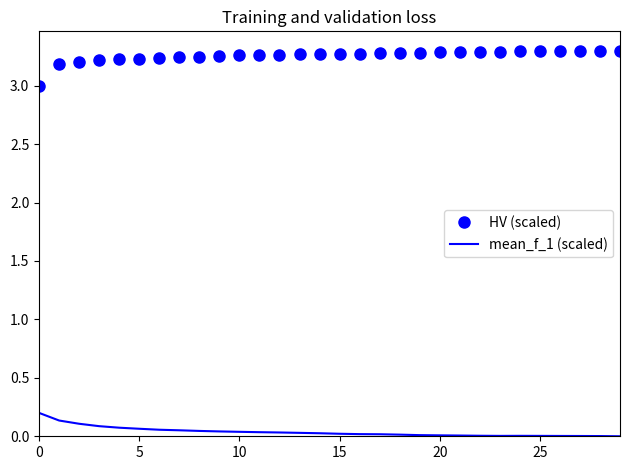

Which series has the largest total across all categories?

HV (scaled)